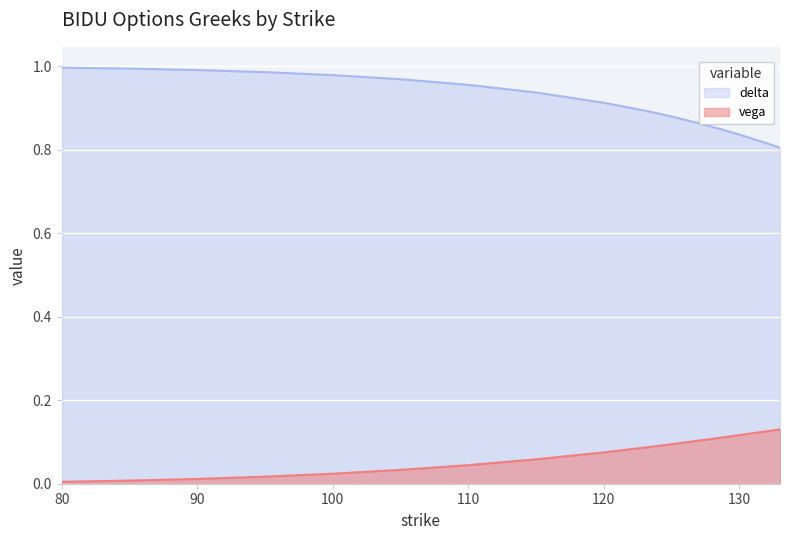

What is the value of the vega point at the 15th from the left?

0.1